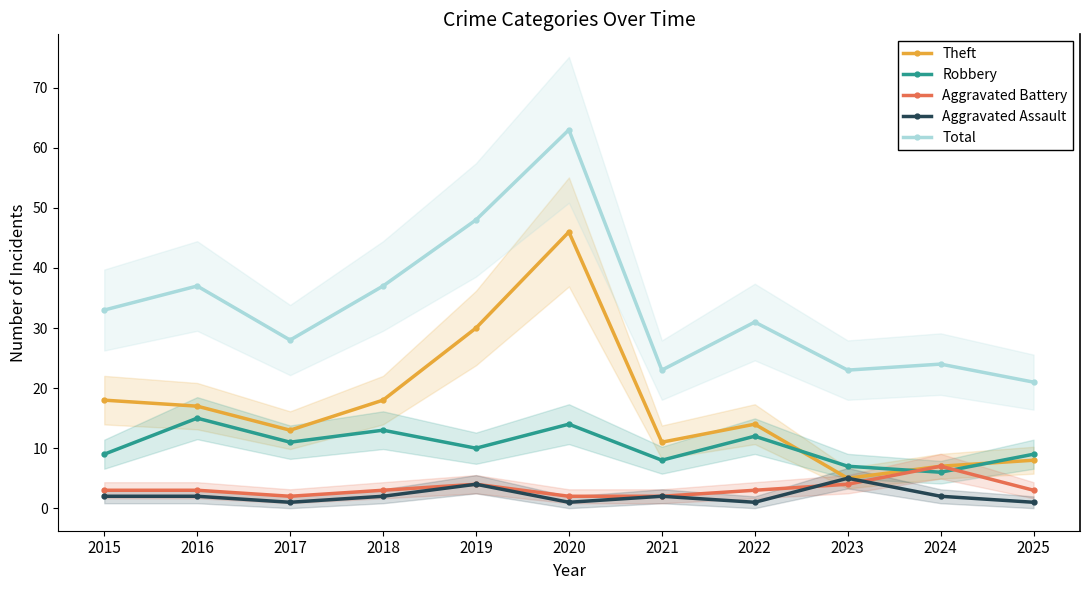

After their last crossing, which series has the higher values: Aggravated Assault or Aggravated Battery?

Aggravated Battery